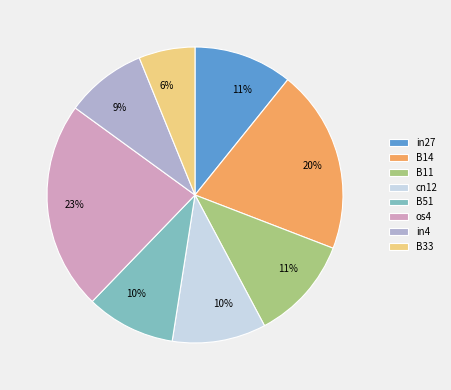

The B33 slice represents 18% of the pie. True or false?

False